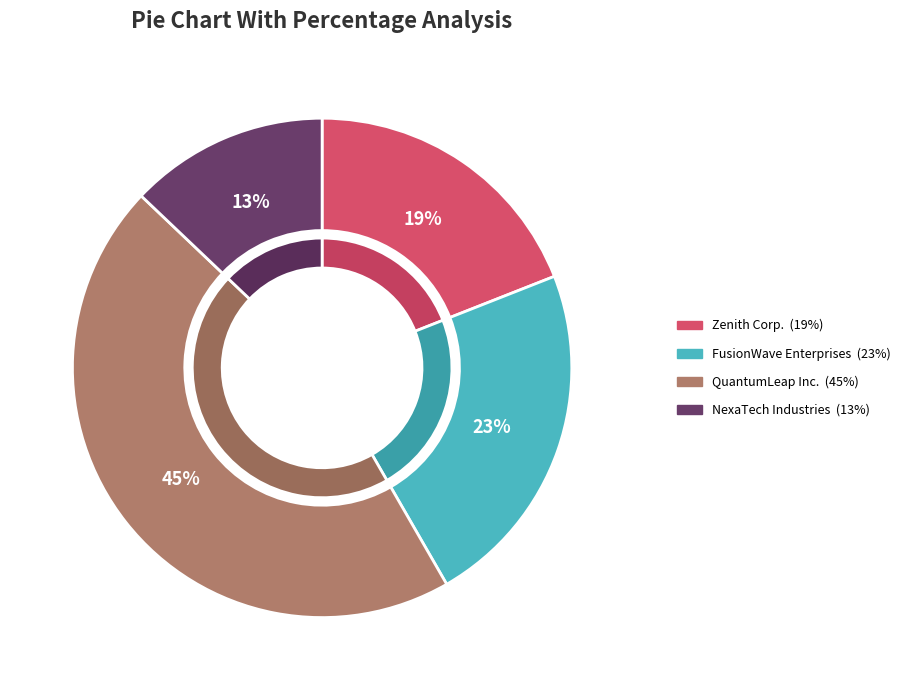

Which slice is the largest?

QuantumLeap Inc.